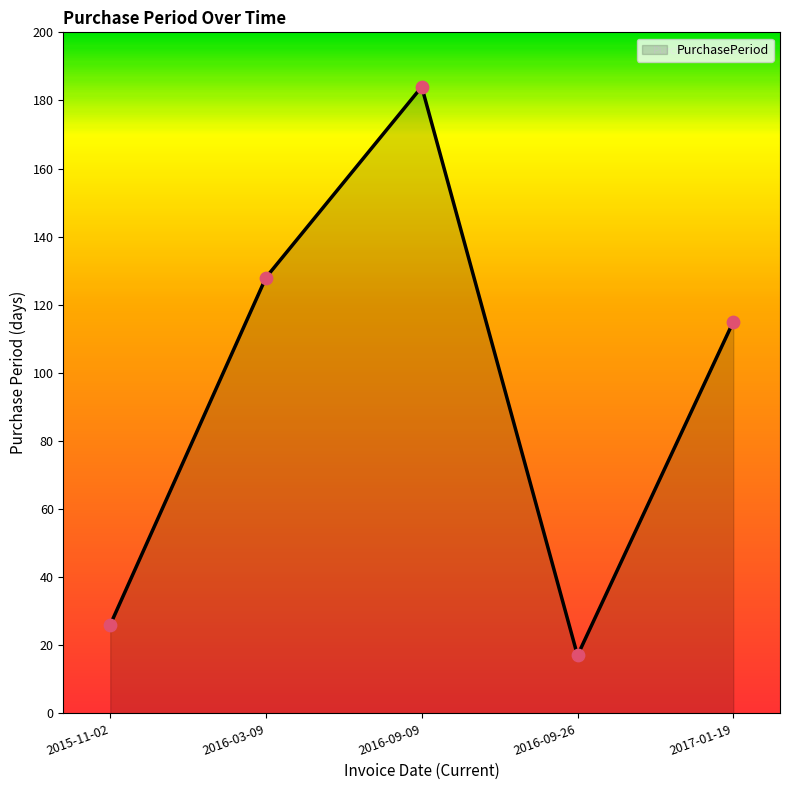

Between 2015-11-02 and 2016-09-09, which is larger?

2016-09-09